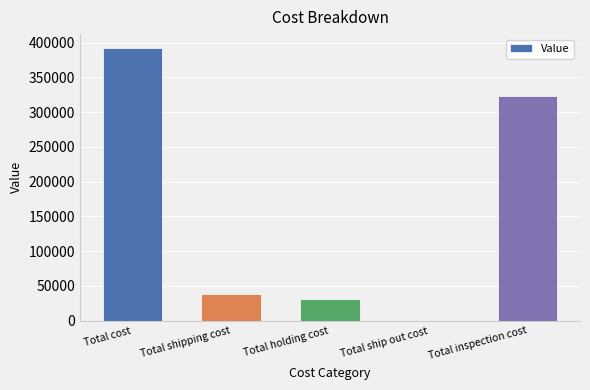

What is the maximum value shown in the chart?

392498.7